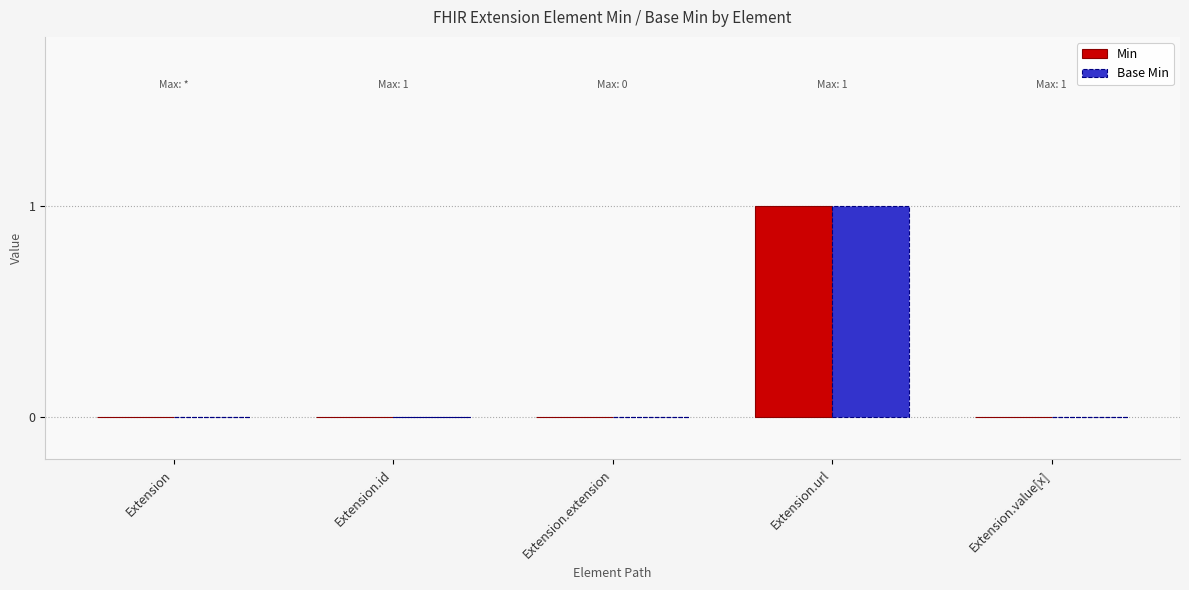

How many groups of bars are there?

5